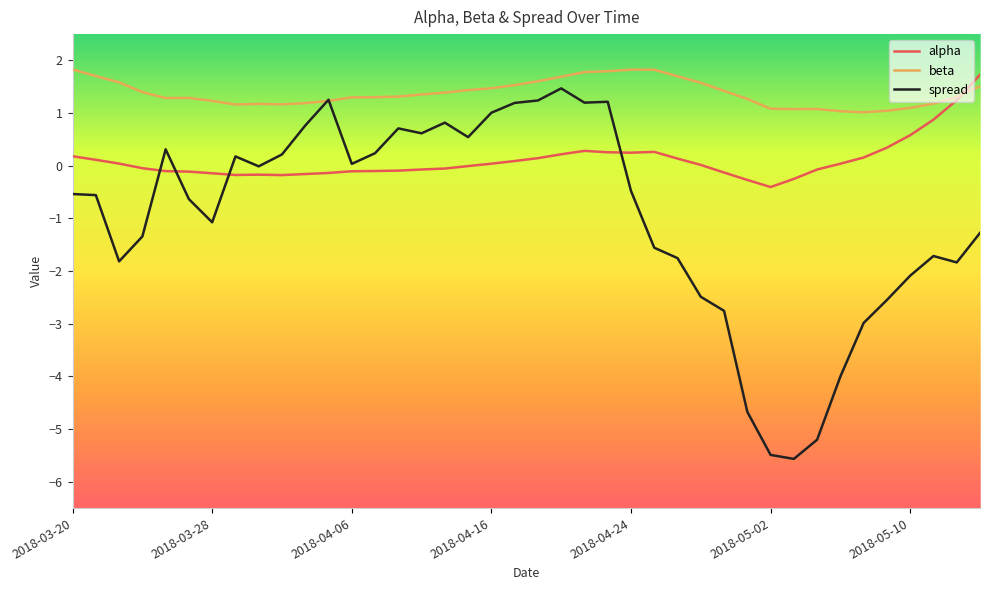

Is this an area chart (filled region under the line)?

No